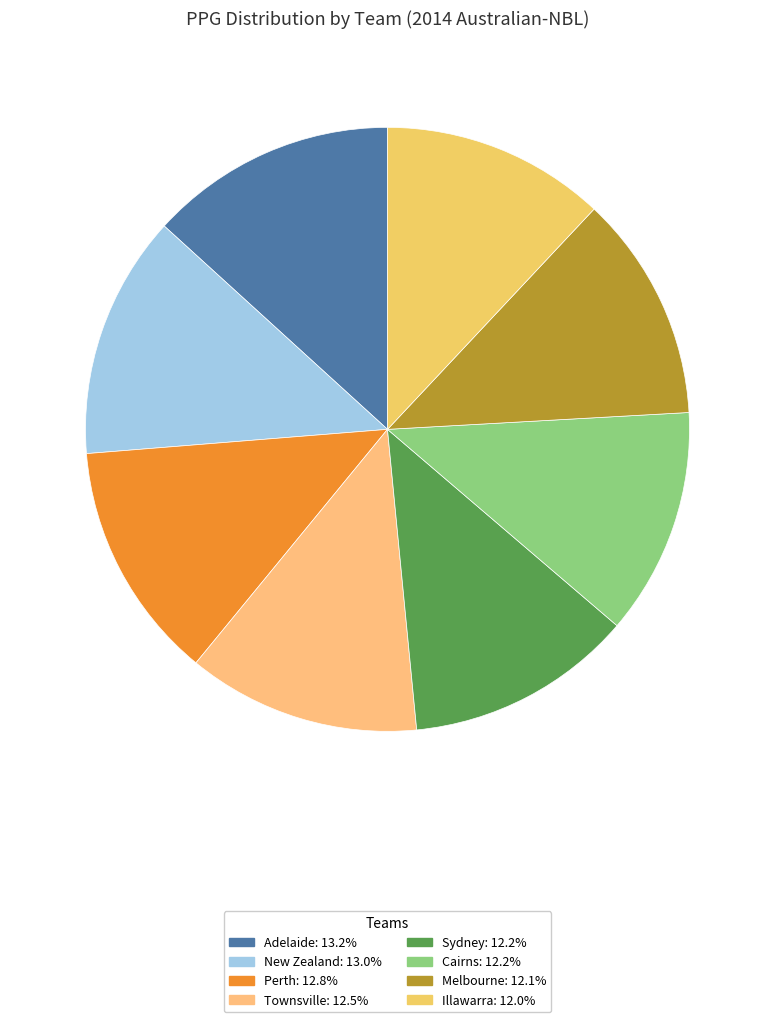

To the nearest percent, what is the average slice percentage?

12%